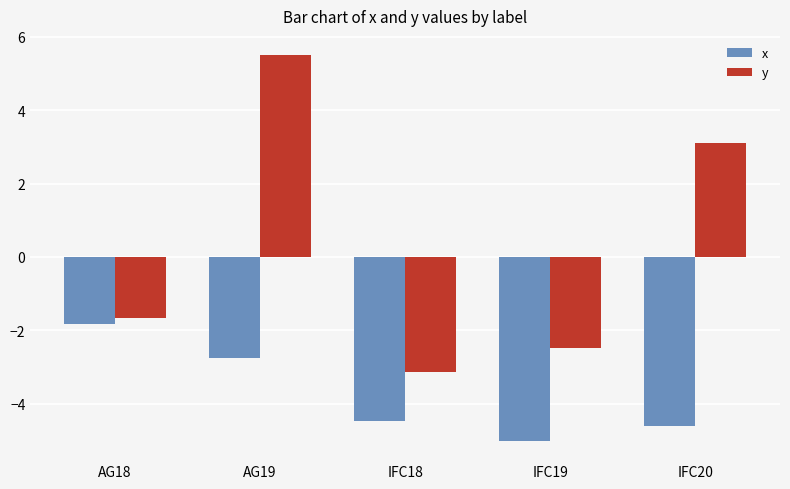

What is the total value across all series at IFC18?

-7.6